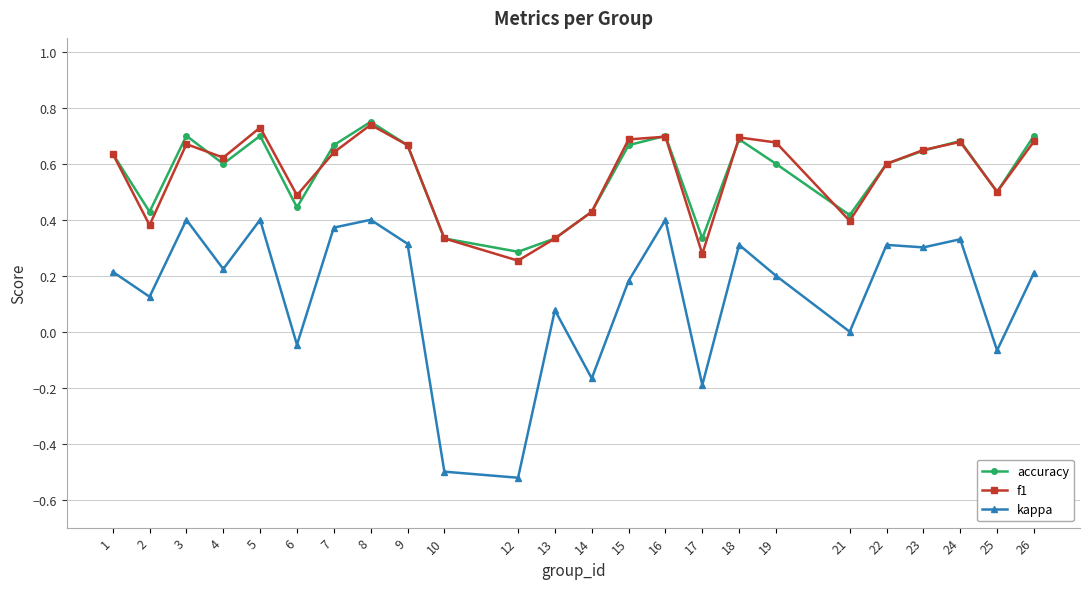

True or false: f1 has a value of 0.3 at 12.

True